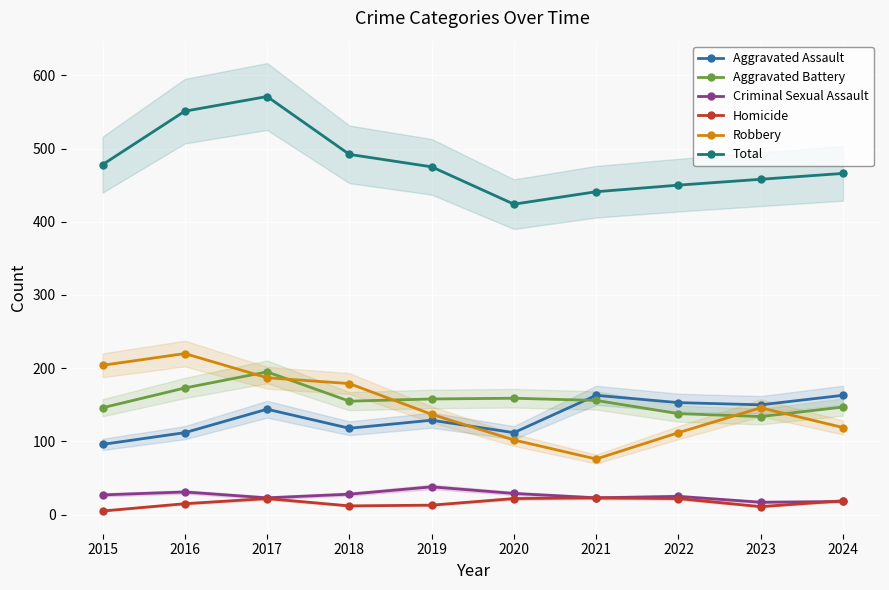

Count the number of data series in this chart.

6